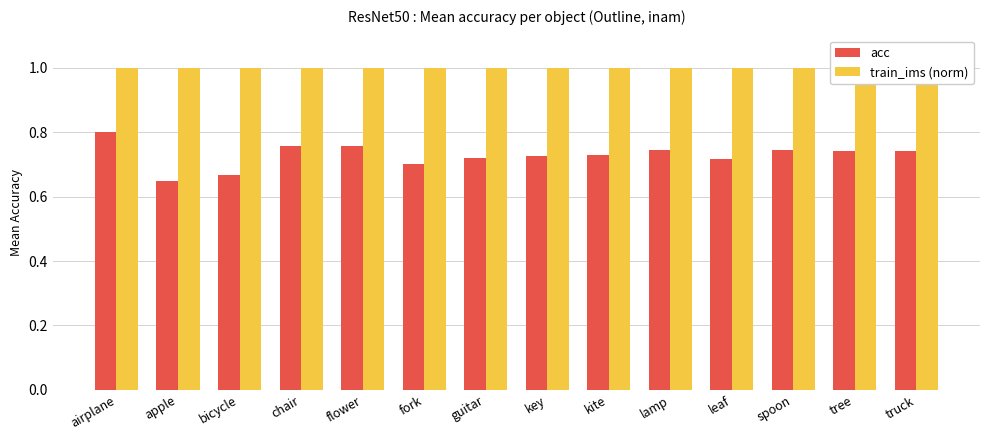

Rank the series by their average value, from lowest to highest.

acc, train_ims (norm)